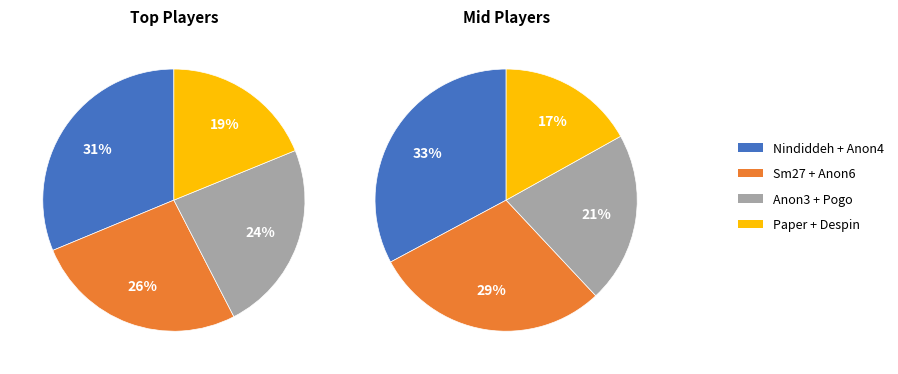

Combined, do 0 and 4 account for over 50%?

No